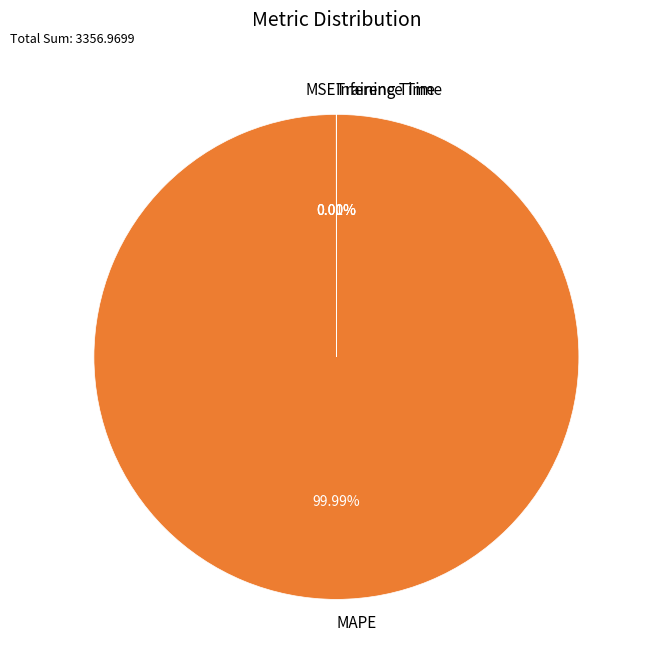

What is the largest slice in the pie chart?

MAPE